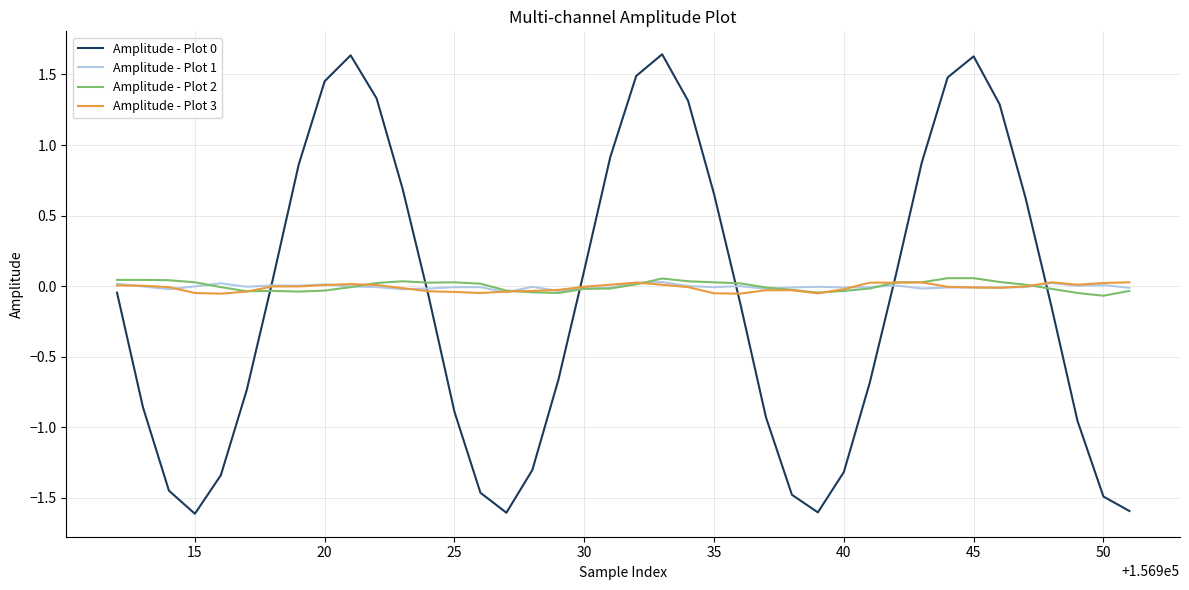

After their last crossing, which series has the higher values: Amplitude - Plot 3 or Amplitude - Plot 2?

Amplitude - Plot 3